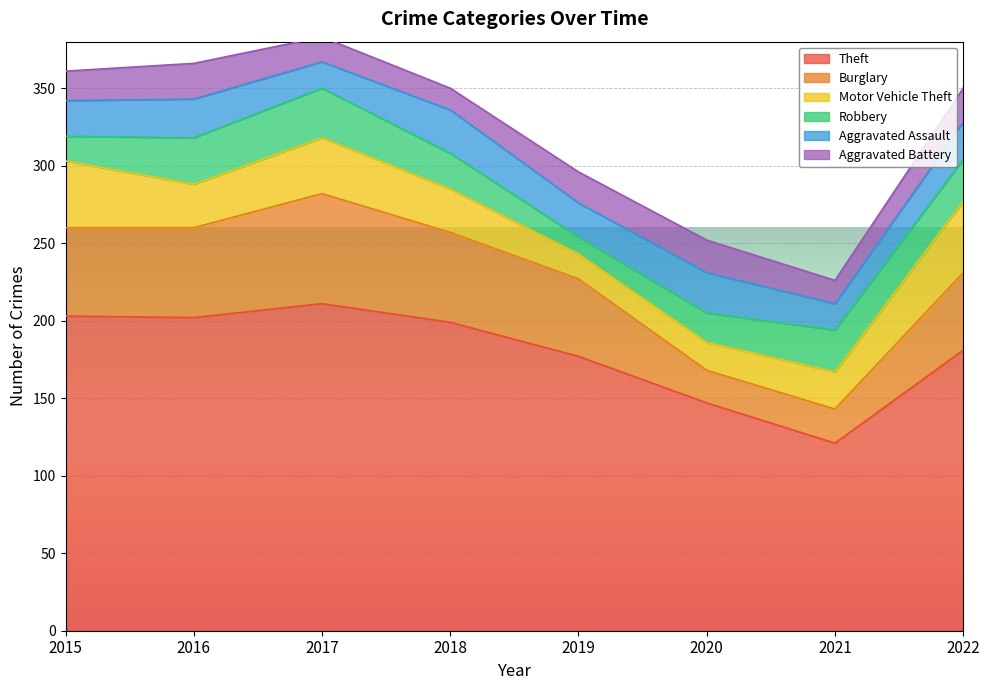

Reading left to right, transcribe all the data shown in this chart.

Theft: 203	202	211	199	177	147	121	181
Burglary: 57	58	71	58	50	21	22	50
Motor Vehicle Theft: 43	28	36	28	16	18	24	46
Robbery: 16	30	32	23	11	19	27	27
Aggravated Assault: 23	25	17	28	22	26	17	24
Aggravated Battery: 19	23	16	14	20	21	15	22